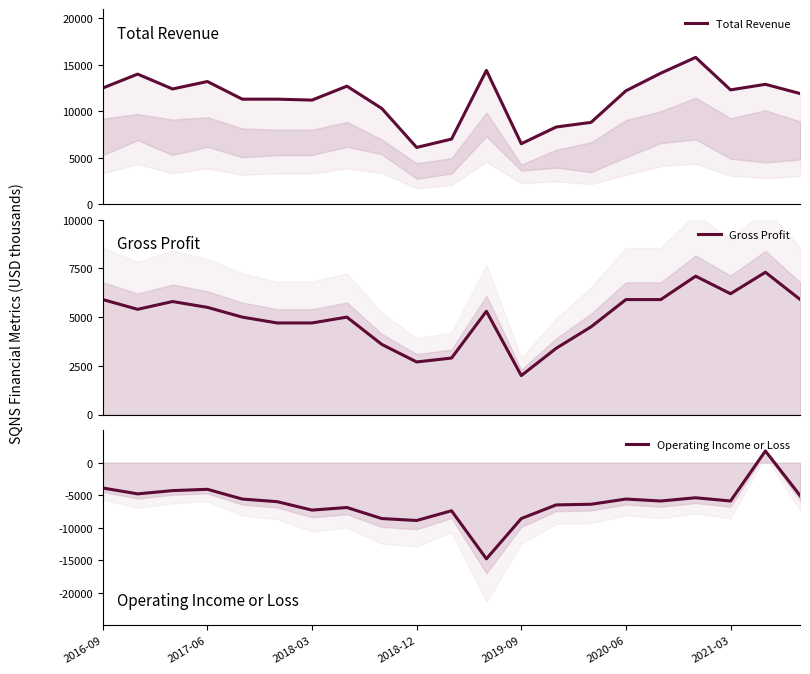

How many series are shown in this chart?

3